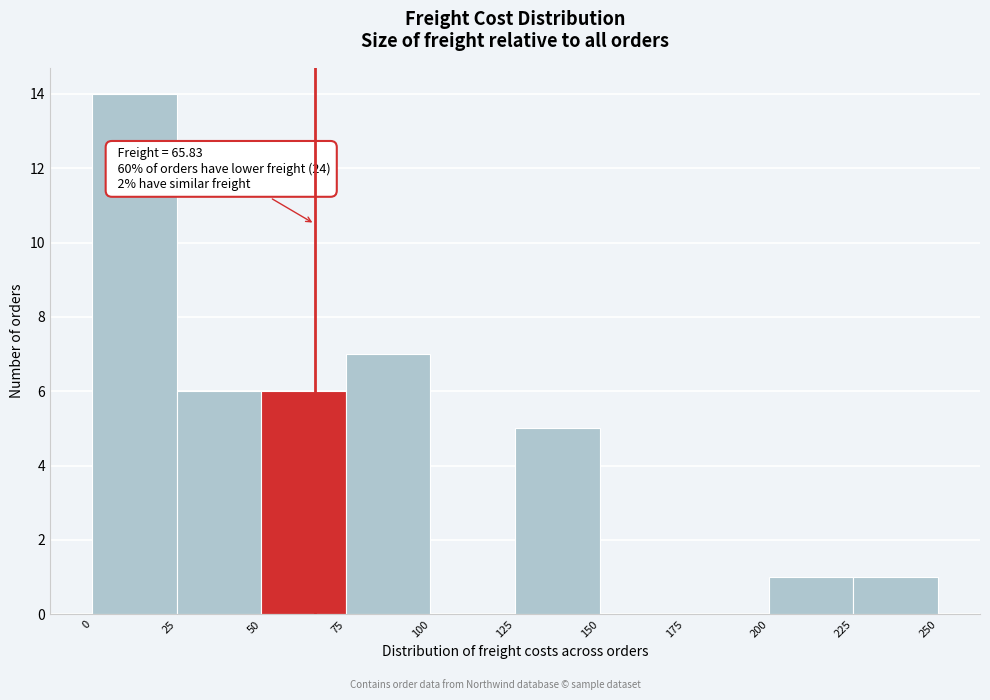

Over which range of the x-axis is the bar tallest?

0 to 25